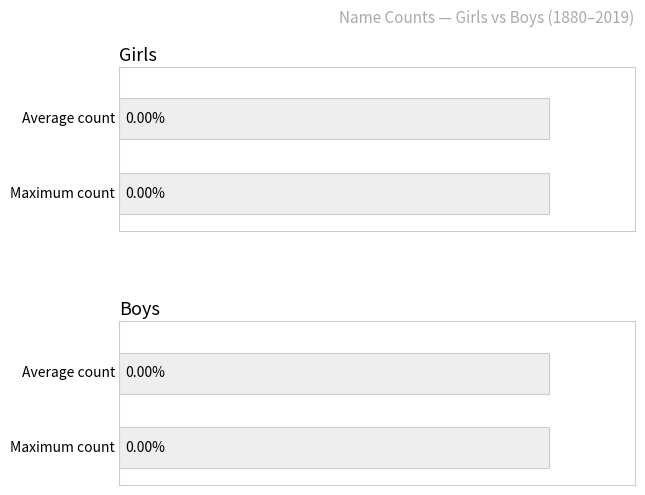

List the series in order of their overall mean, highest first.

Girls, Boys